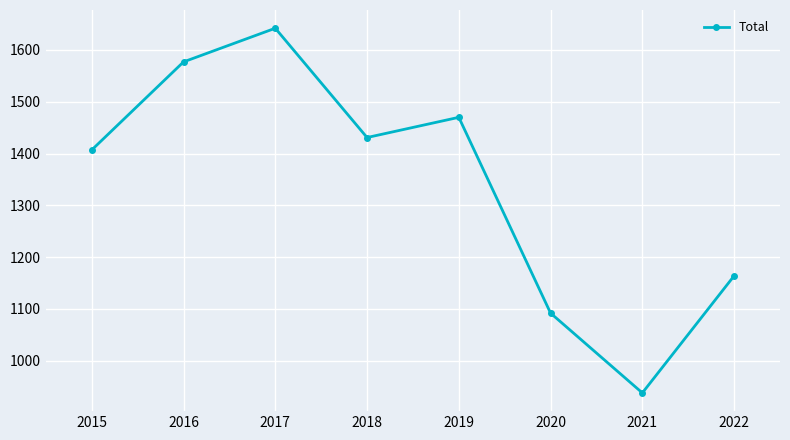

What is the sum of the values at 2019 and 2018?

2901